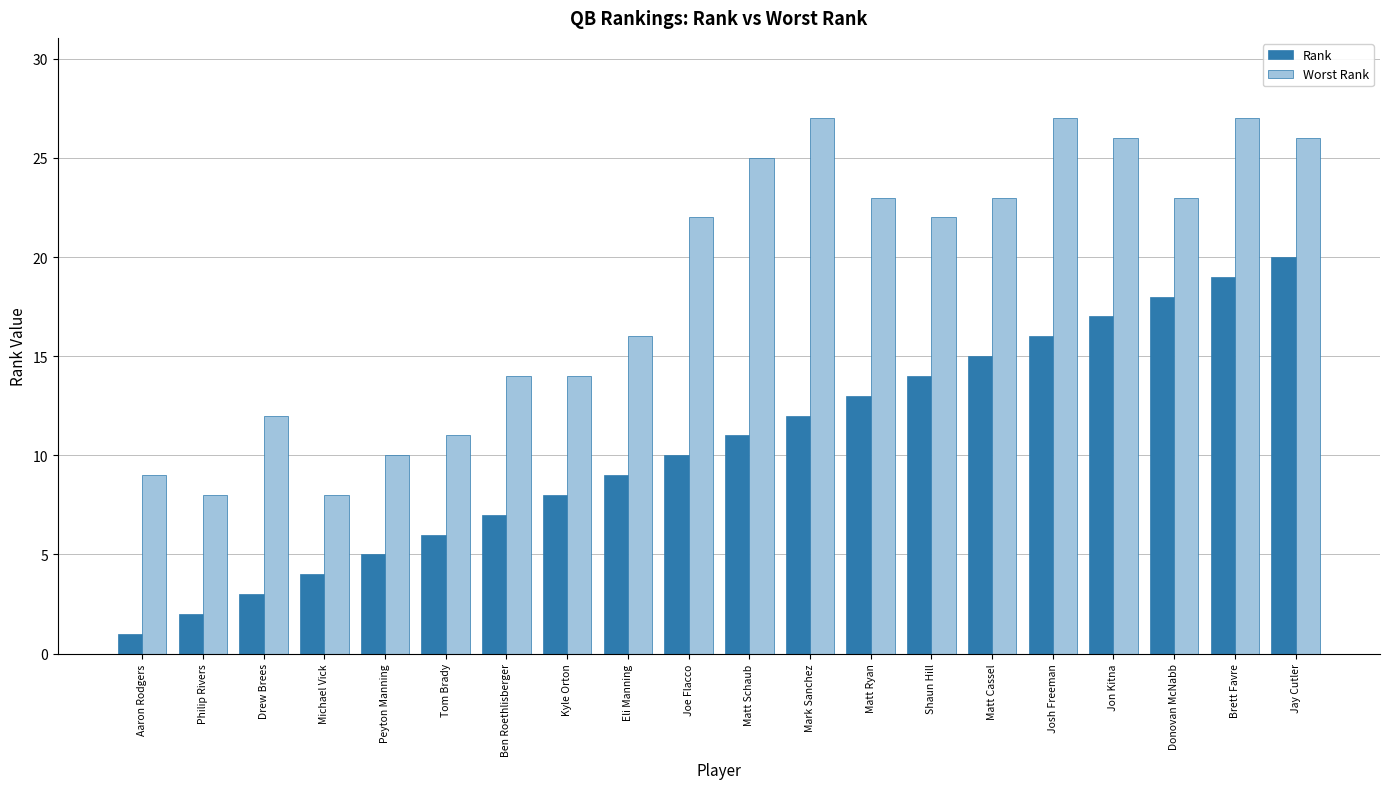

What is the sum of all Worst Rank values?

373